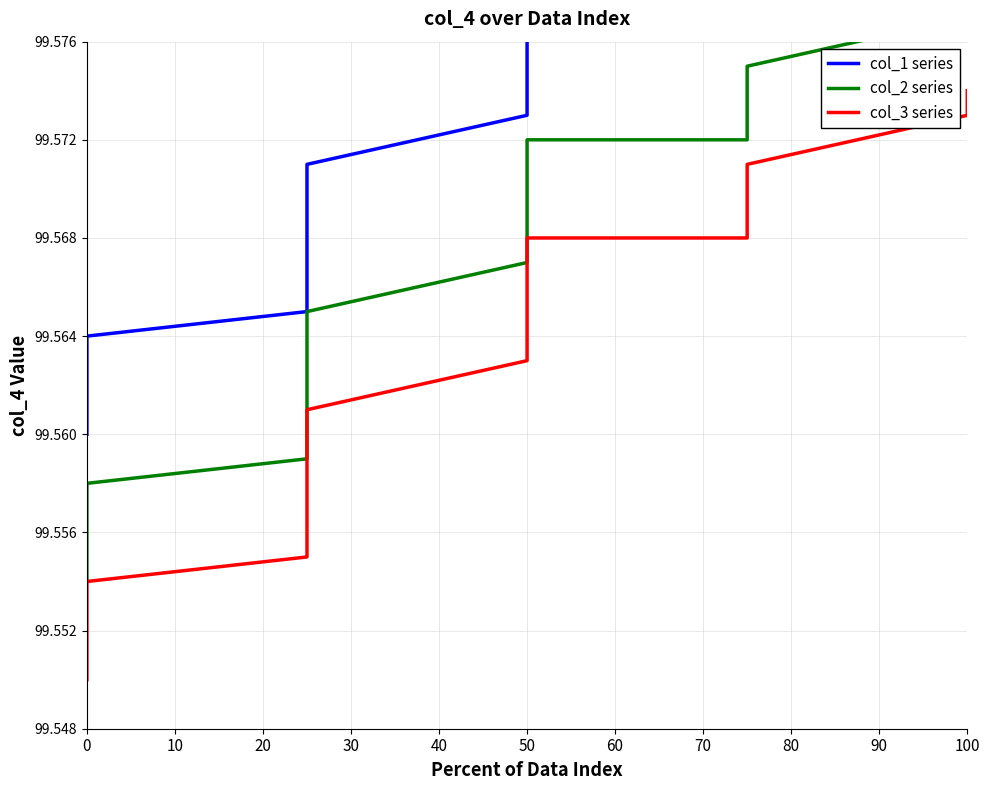

Count the number of data series in this chart.

3